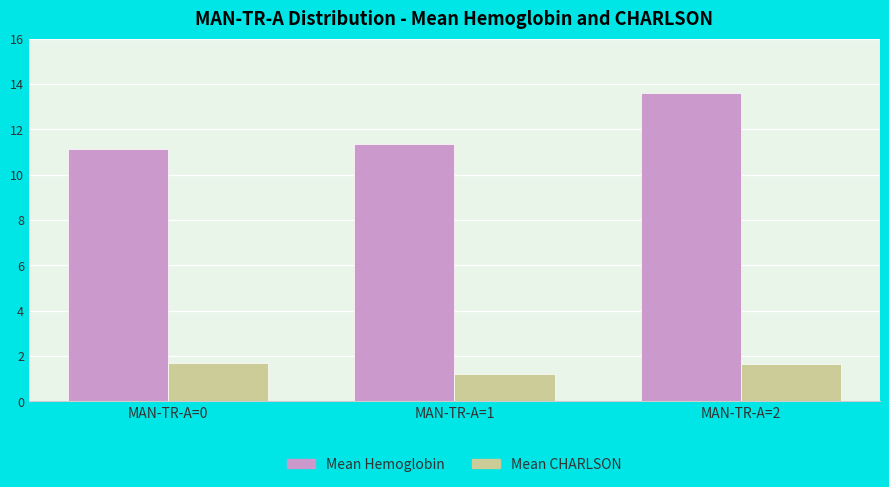

At how many categories does at least one series exceed 6?

3